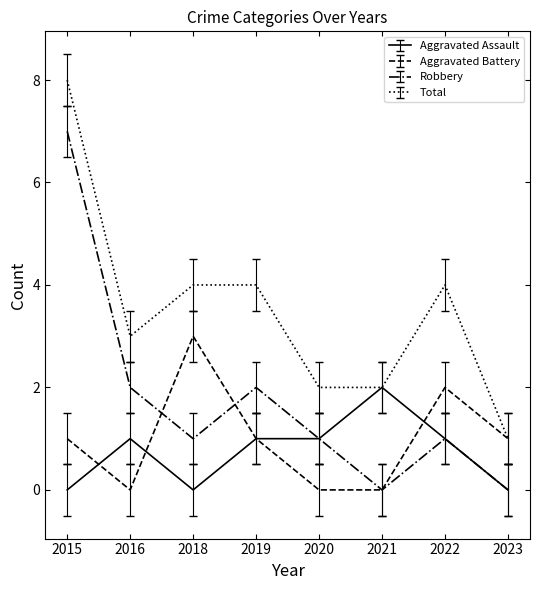

What is the sum of the Total values at 2023 and 2021?

3